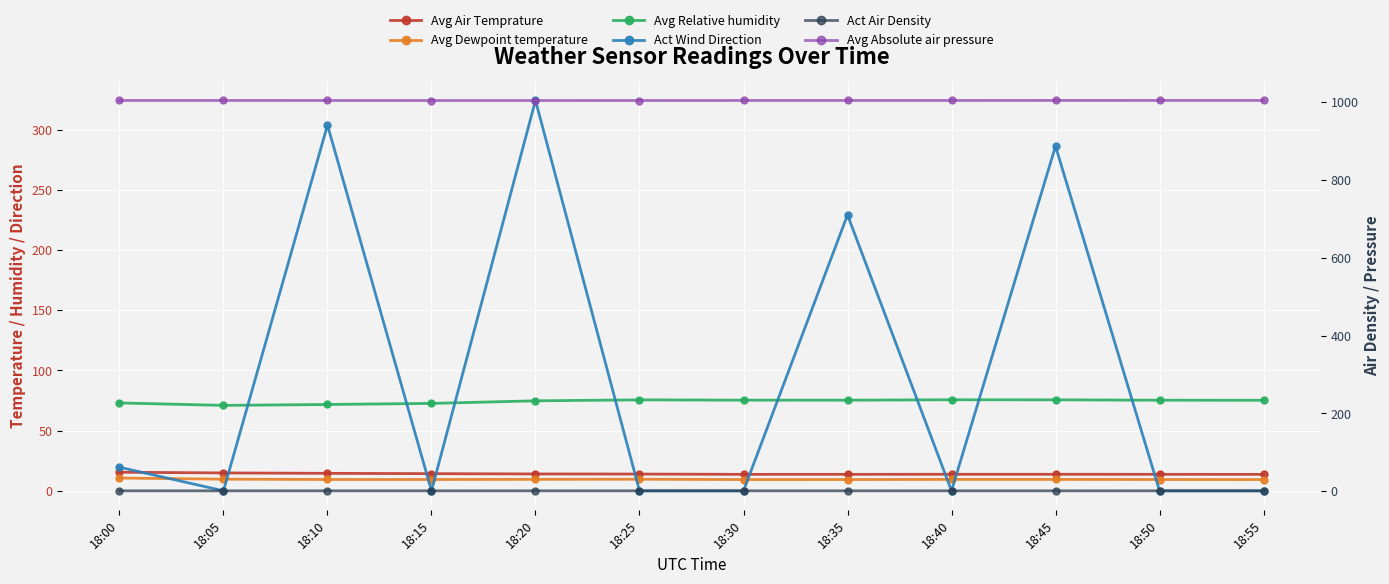

Which series has the largest total across all categories?

Avg Absolute air pressure